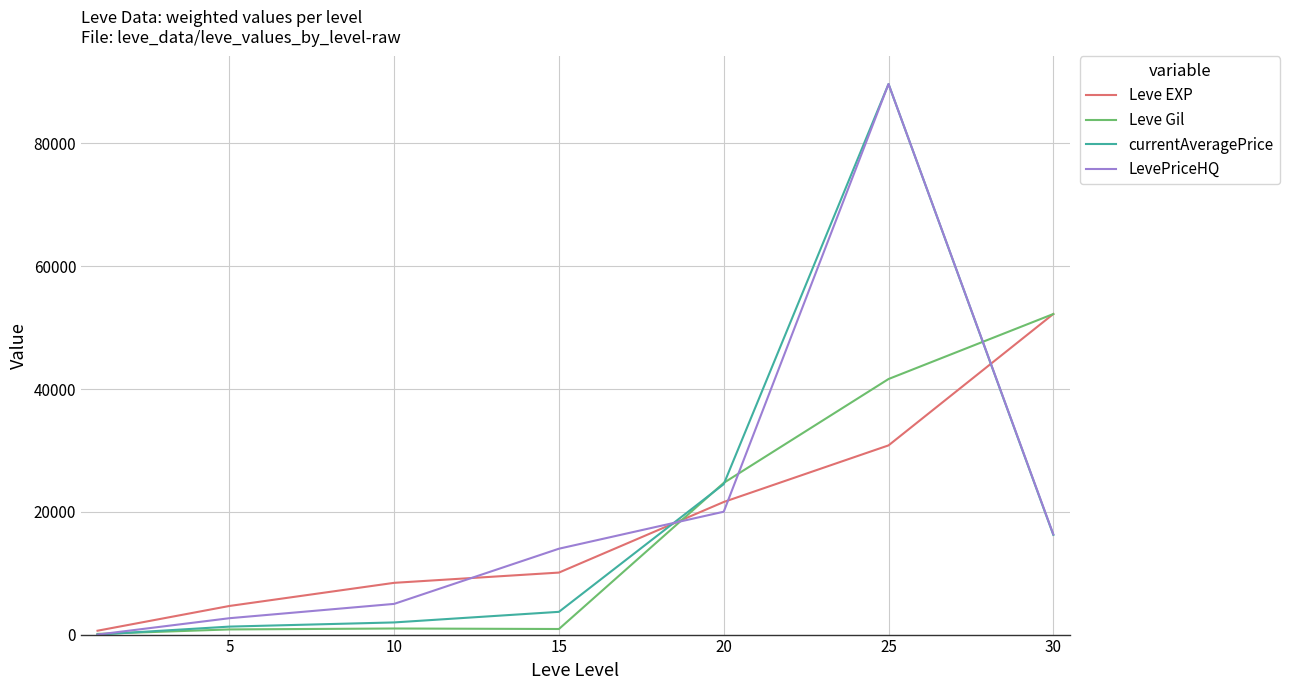

What is the sum of all currentAveragePrice values?

137420